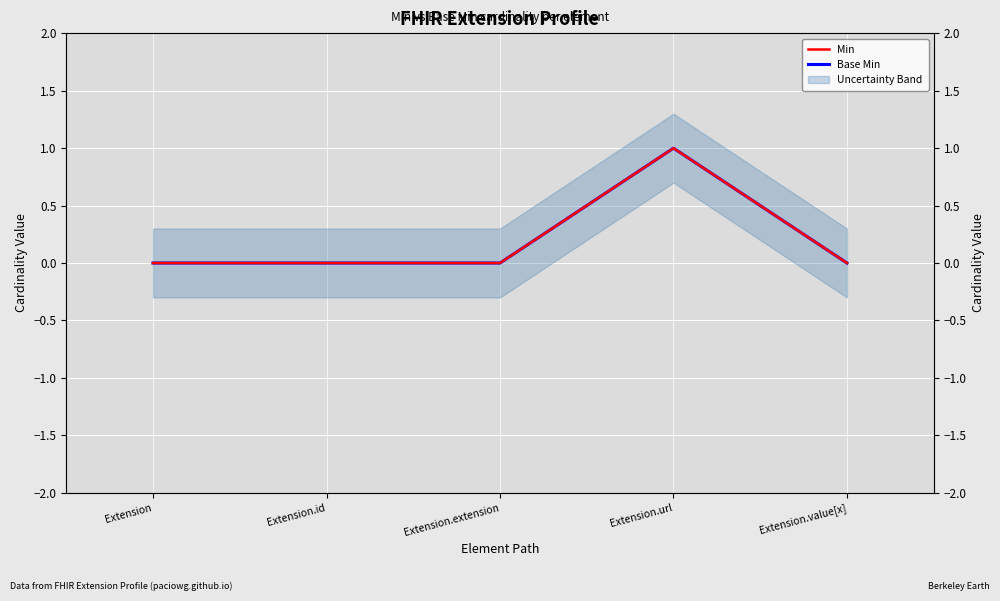

What is the sum of the Min values at Extension.url and Extension.id?

1